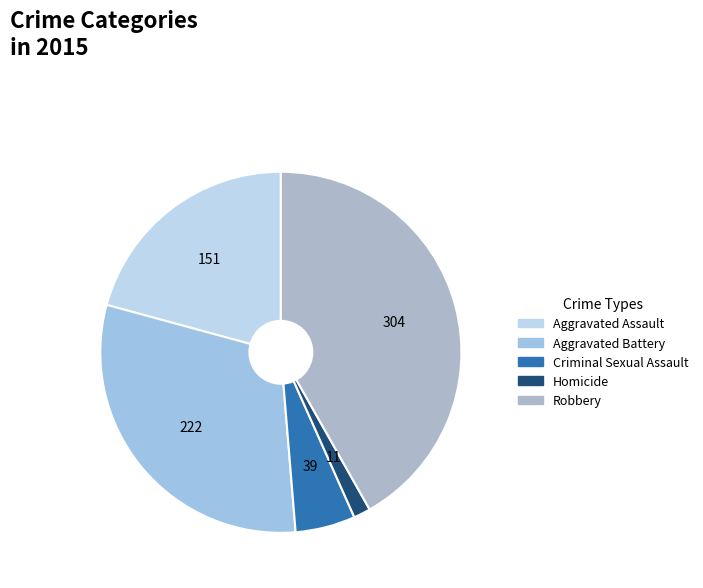

Is it true that Criminal Sexual Assault is 5% of the pie?

True